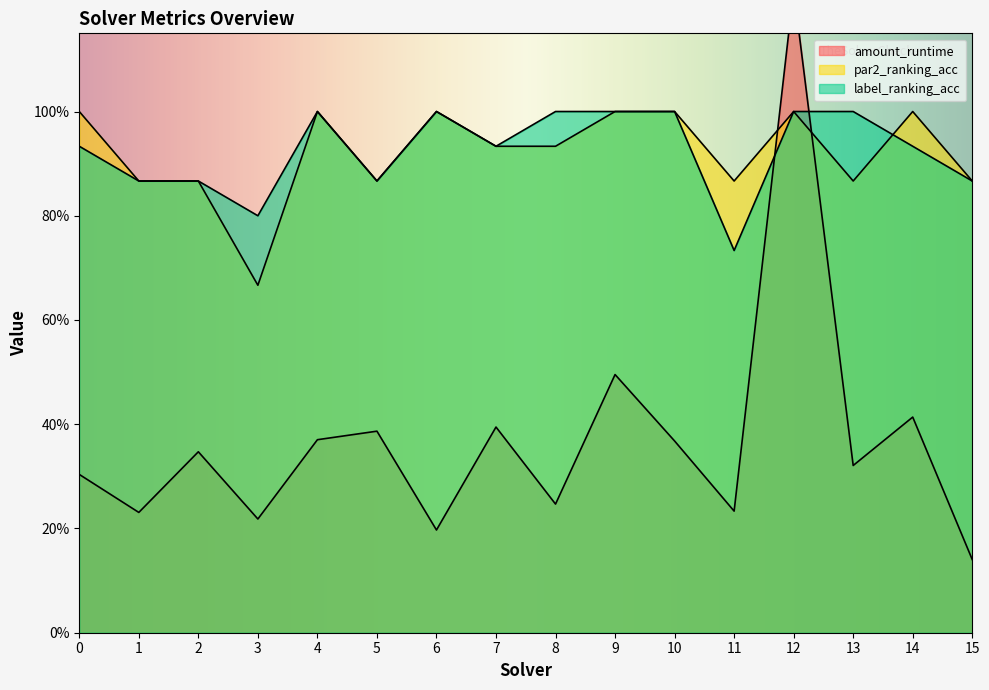

At which label is amount_runtime closest to 0?

15